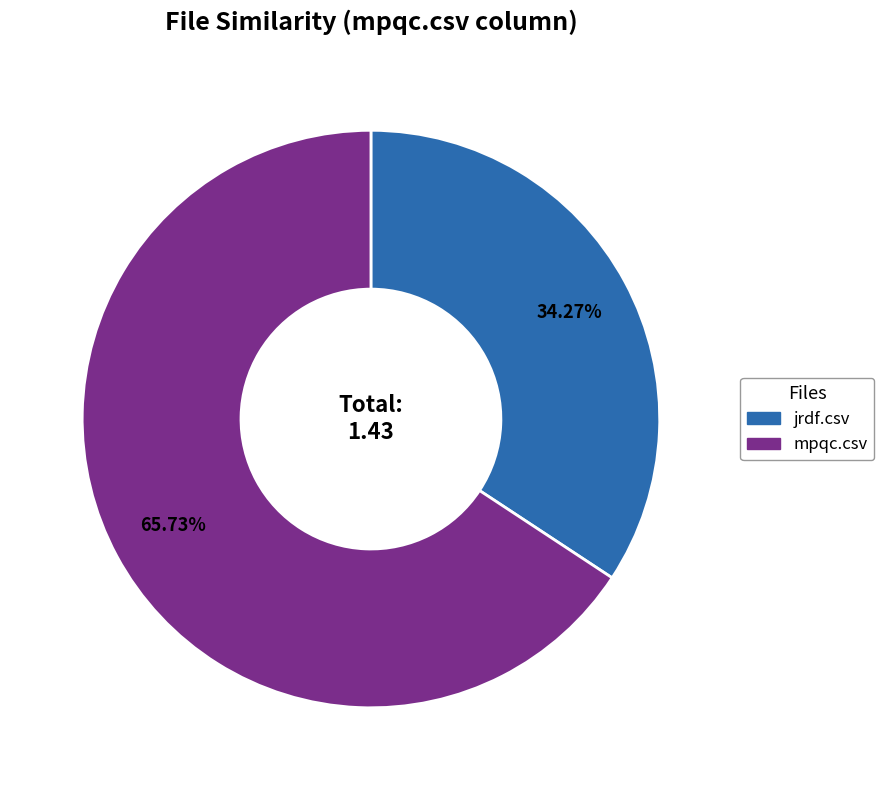

How many slices are in this pie chart?

2